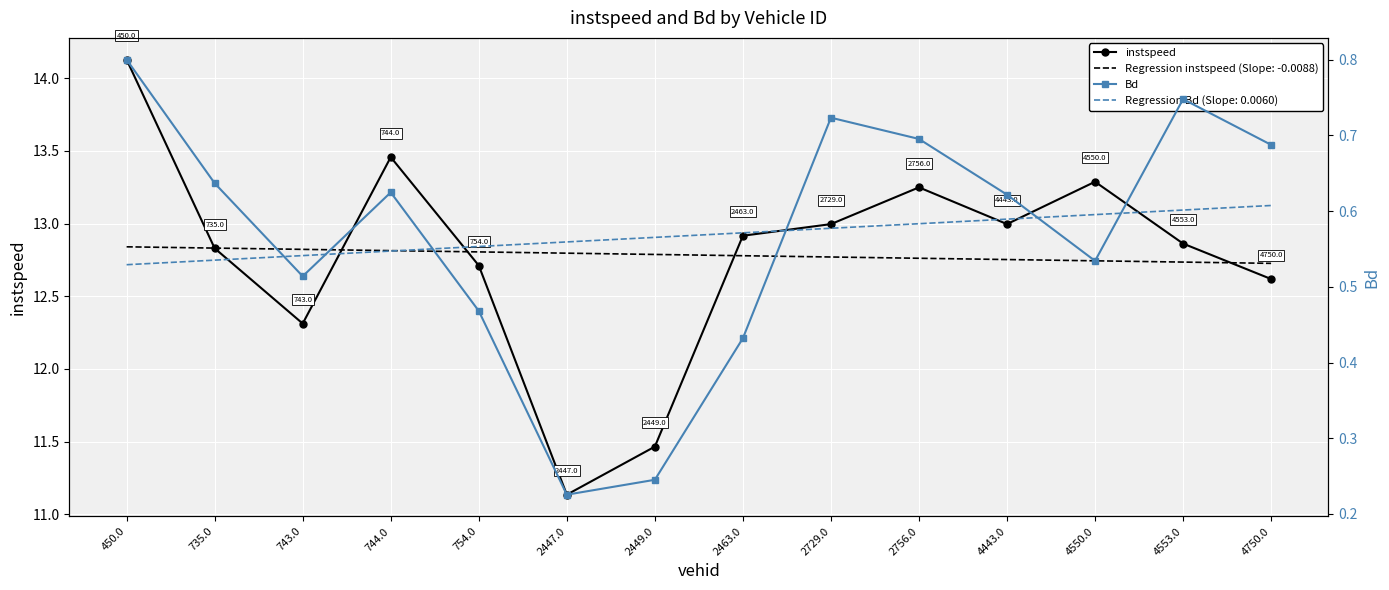

What is the average value of the instspeed series?

12.8